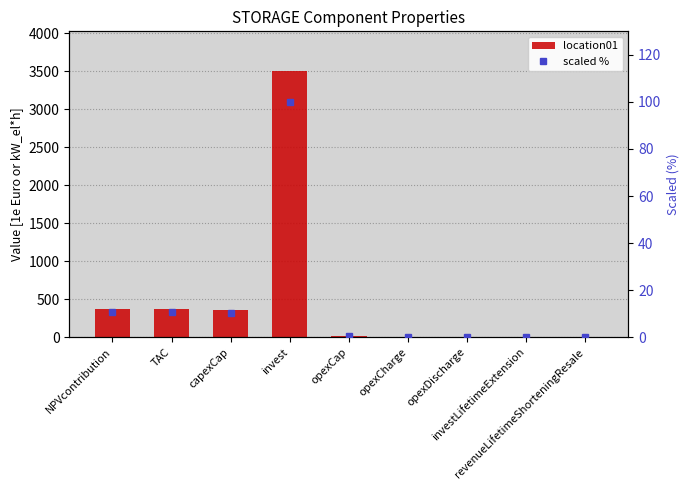

The value of location01 at investLifetimeExtension is 0.0. True or false?

True